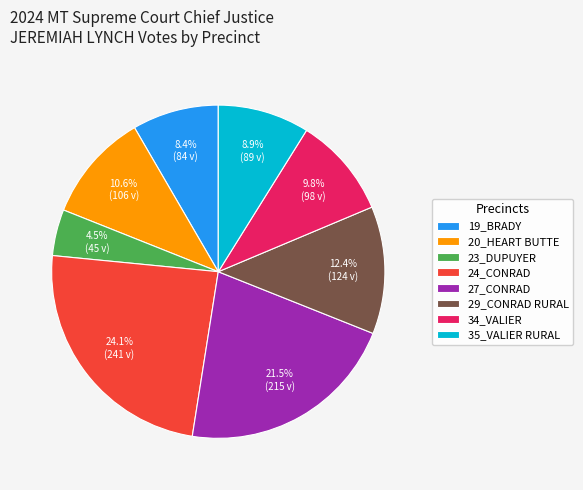

What percentage do 23_DUPUYER and 20_HEART BUTTE together represent?

15.1%